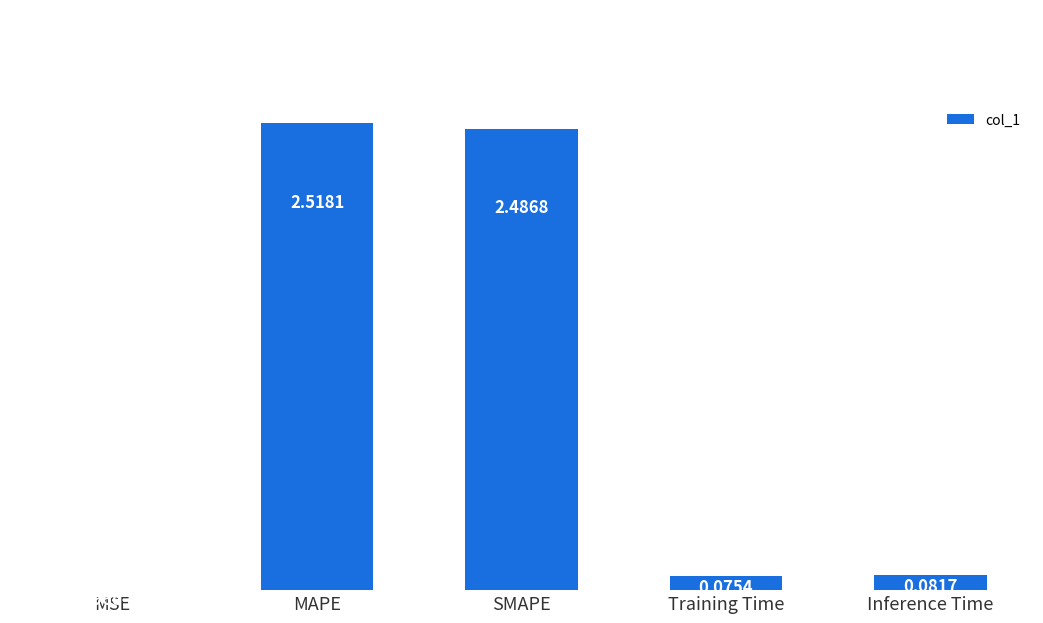

At which label is the value closest to 1?

Inference Time